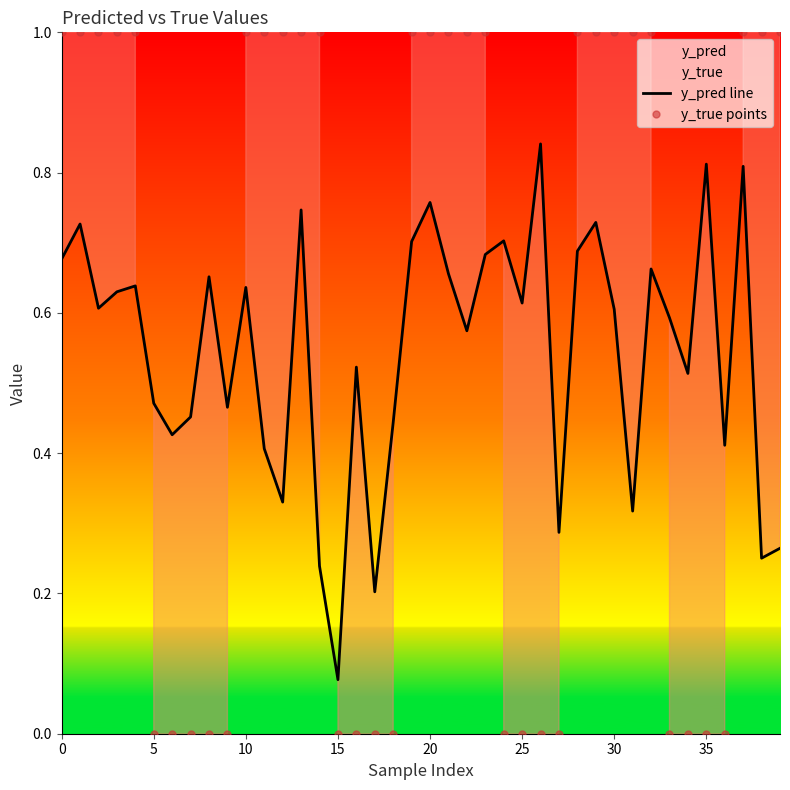

How many times do y_pred line and y_true points cross each other?

8